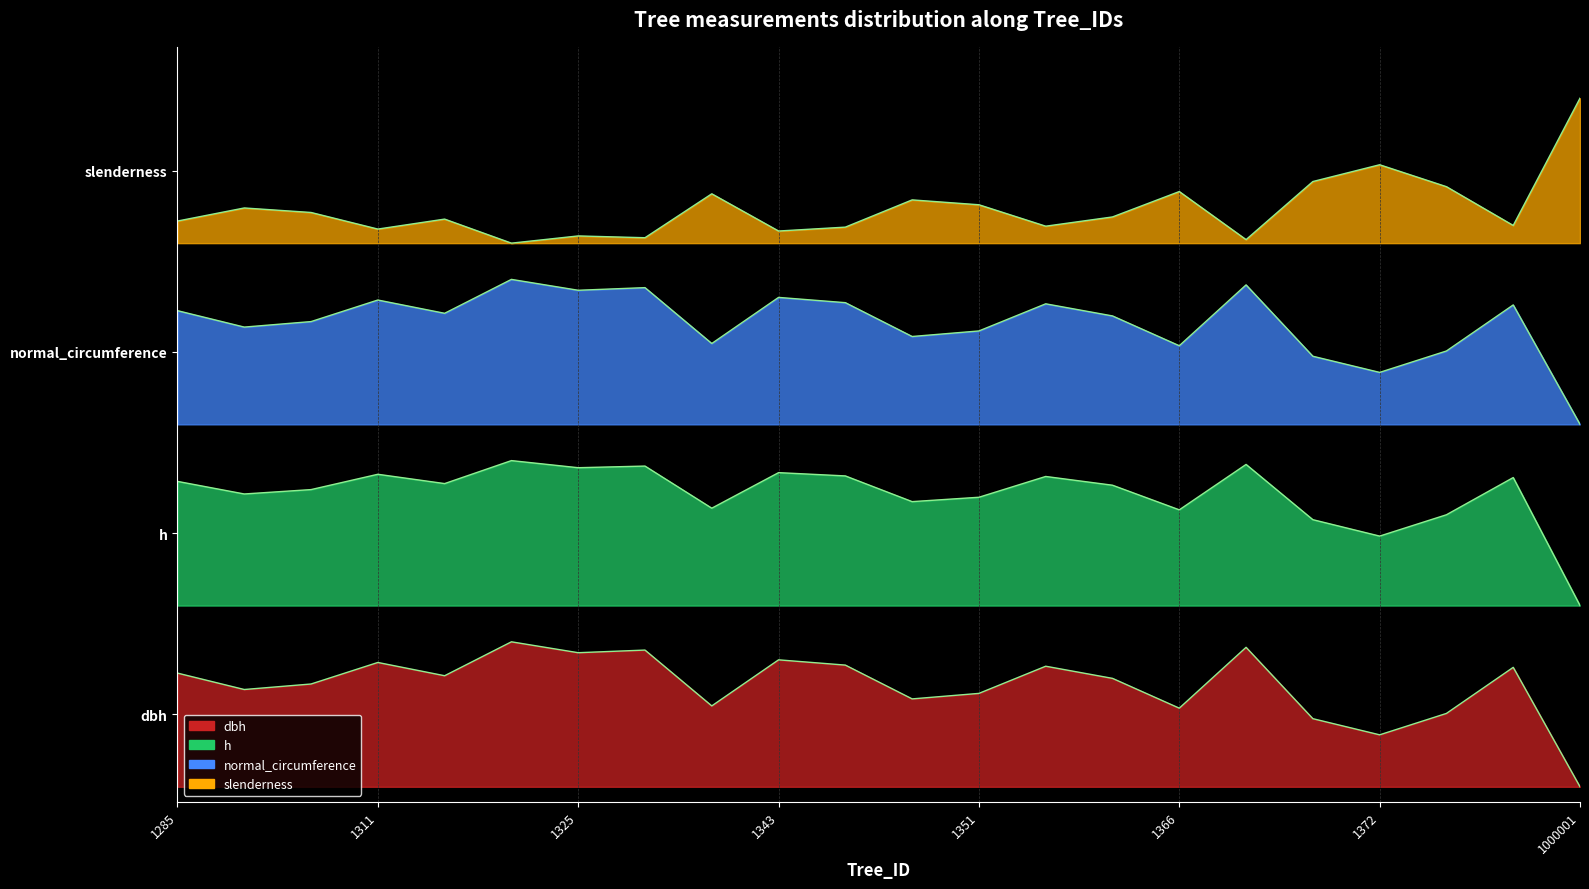

How many interior local peaks does the dbh series have?

7